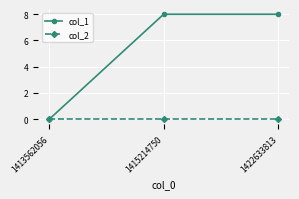

True or false: col_2 has a value of 0 at 1413562056.

True